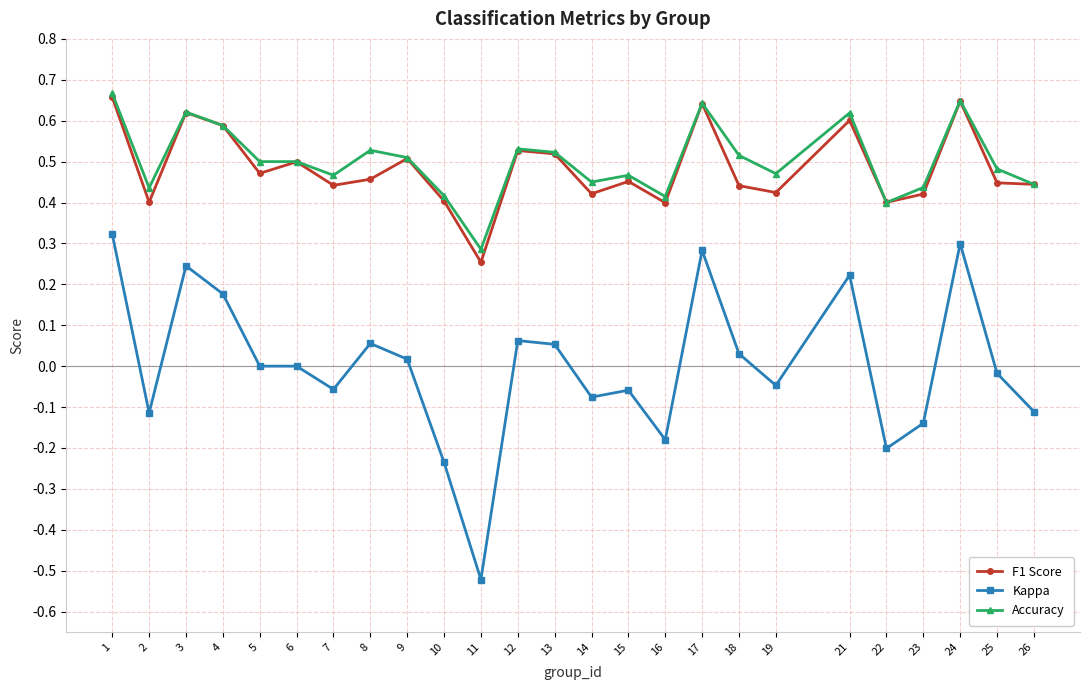

How many lines are shown in the chart?

3